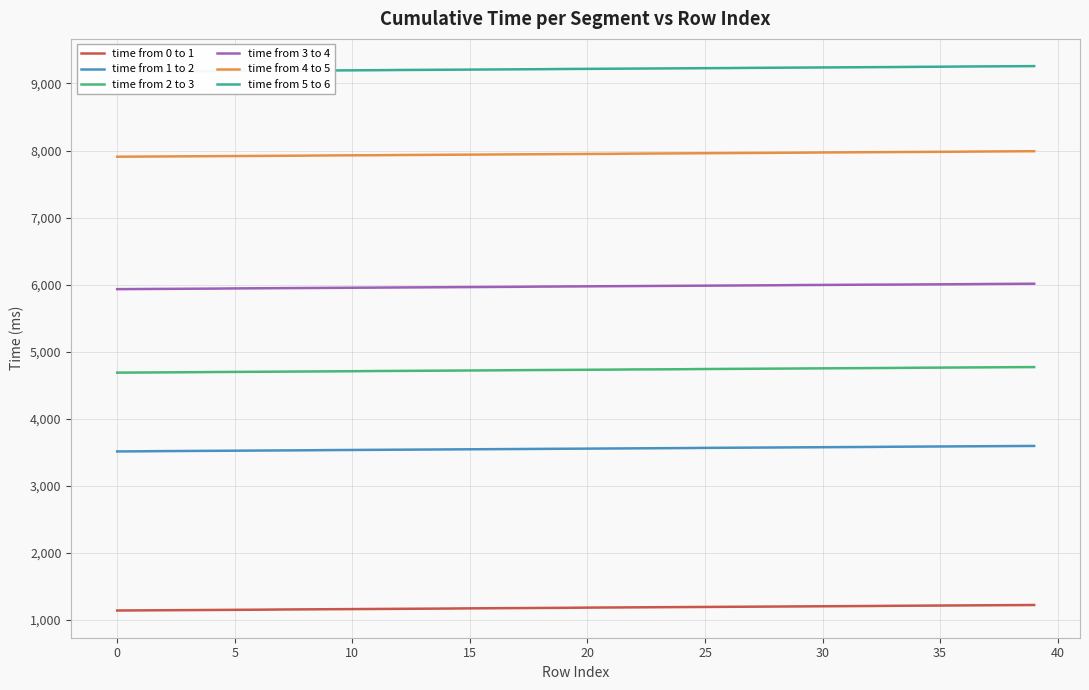

What is the value of the time from 0 to 1 point at the 4th from the left?

1147